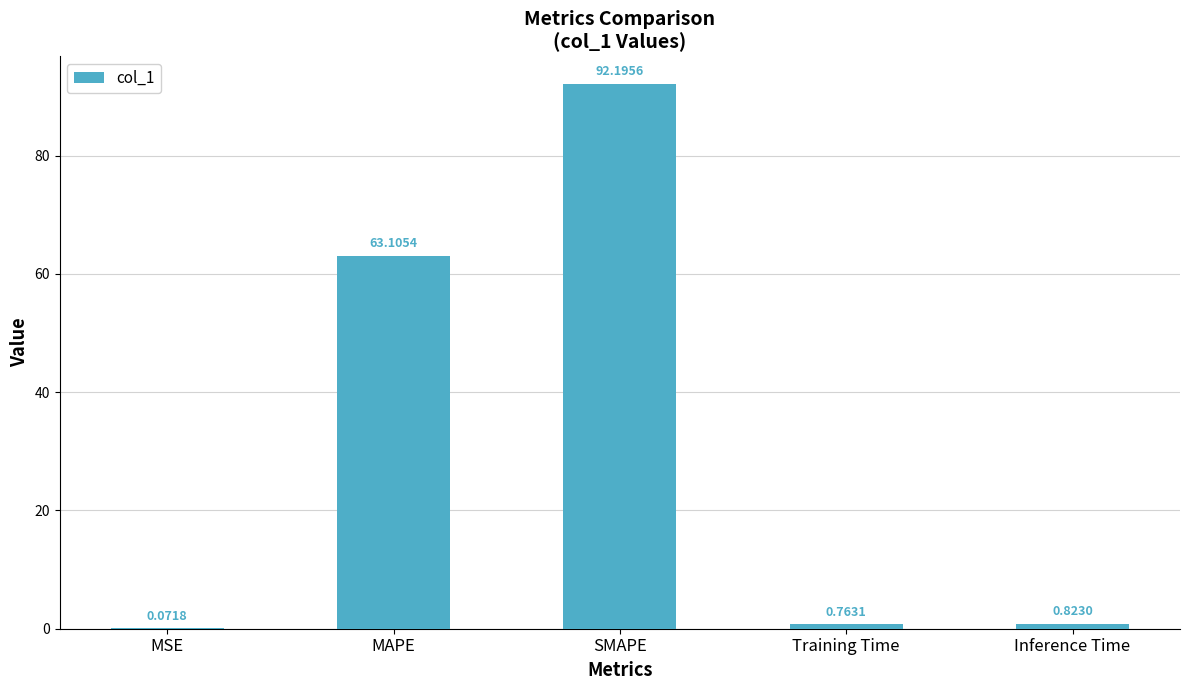

Are the bars horizontal?

No